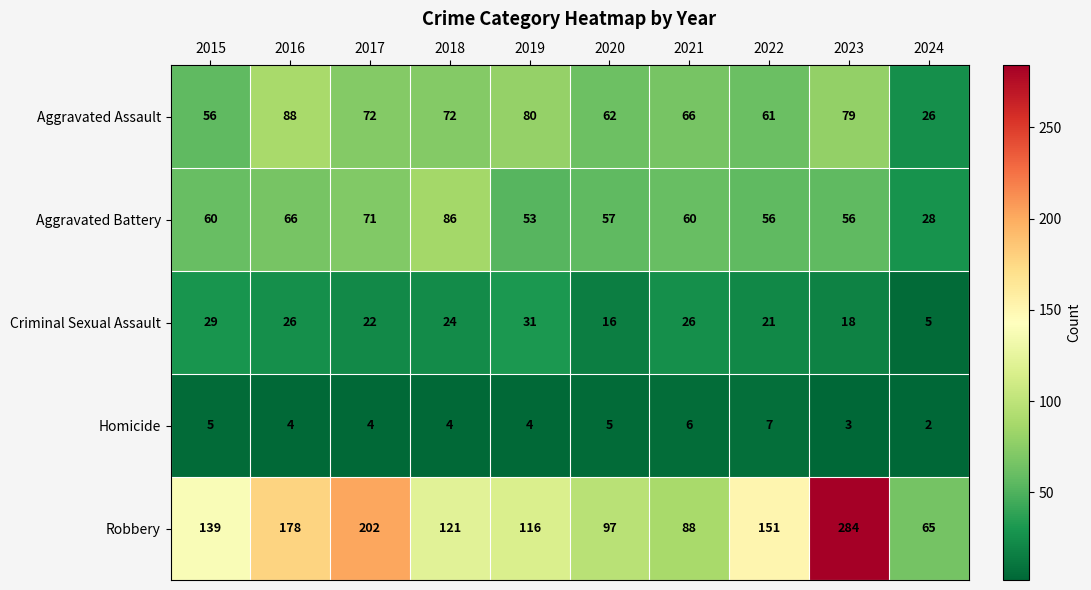

Which series changed the most between 2016 and 2023?

Robbery